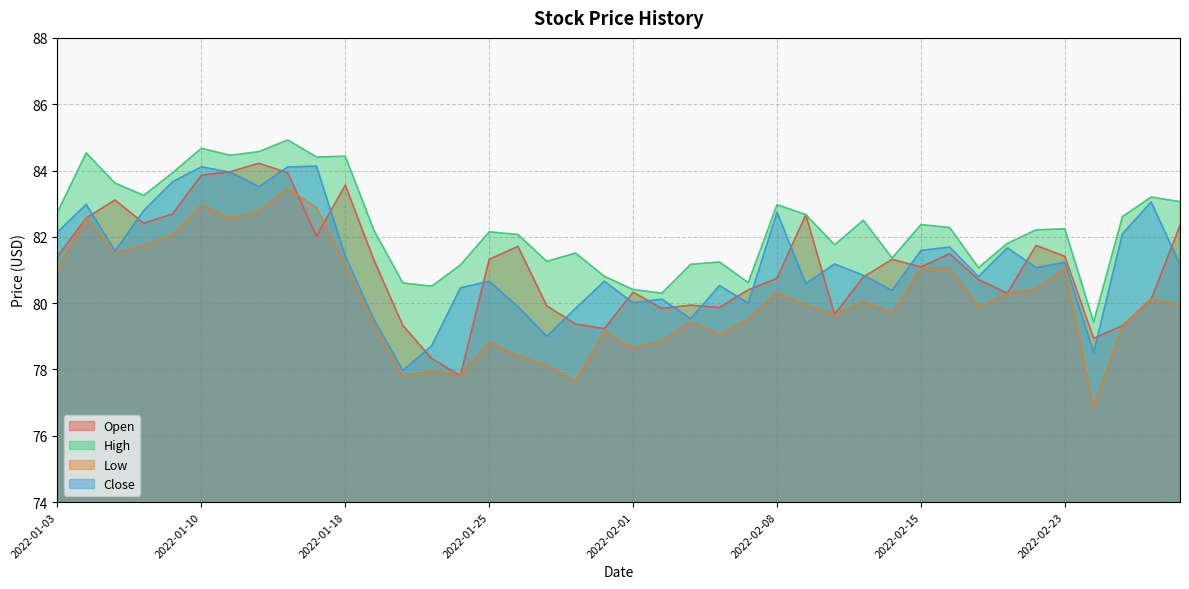

How many lines are shown in the chart?

4